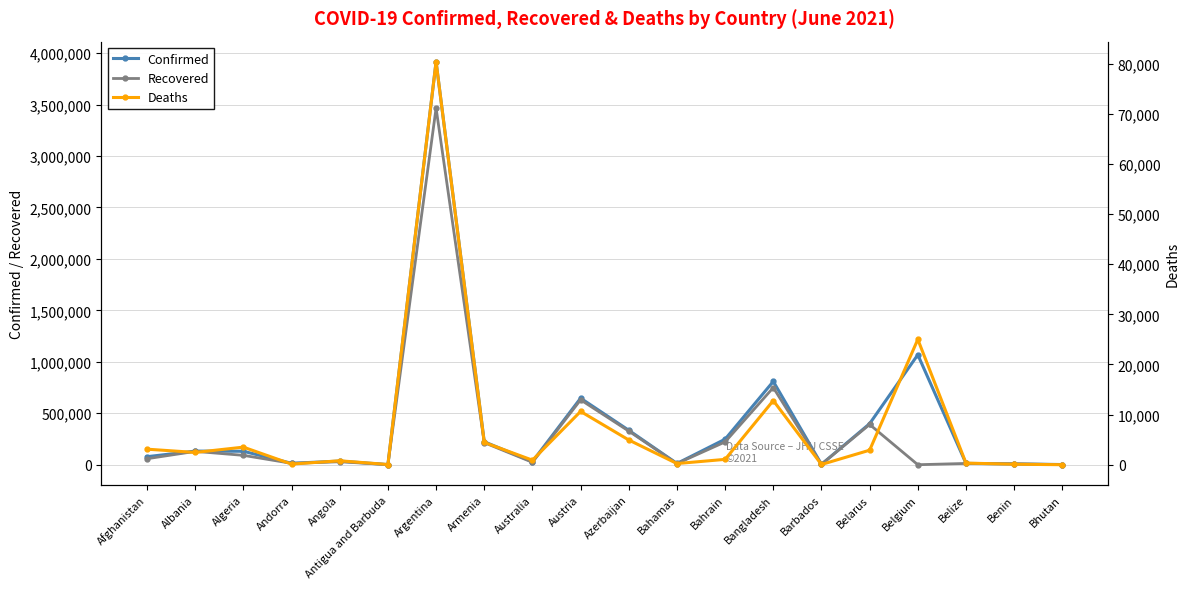

What position from the left is Belize?

18